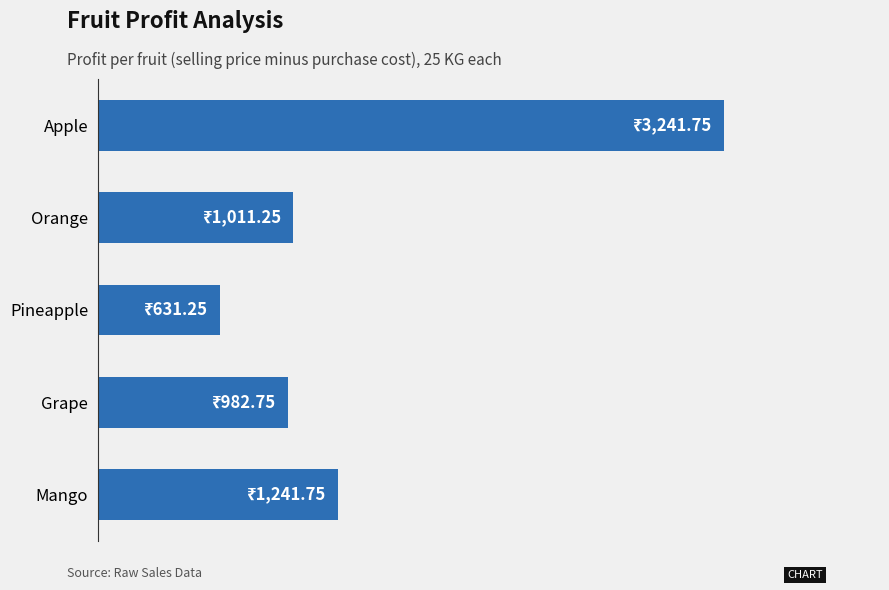

Does the chart contain any negative values?

No